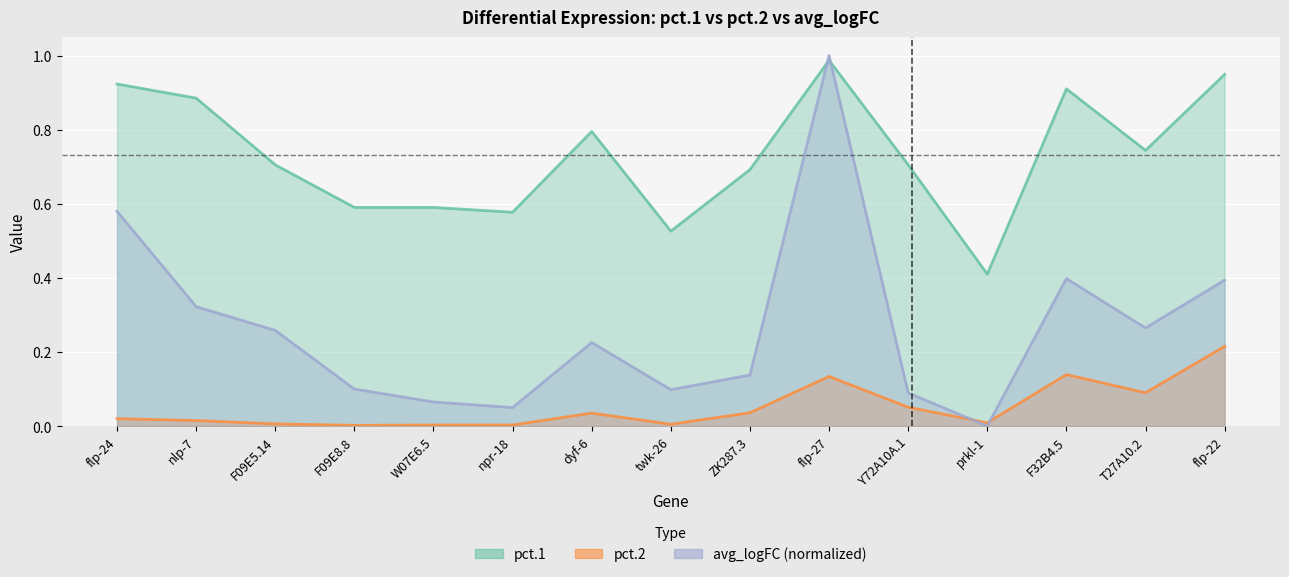

Where is pct.1 nearest to the value 0?

prkl-1